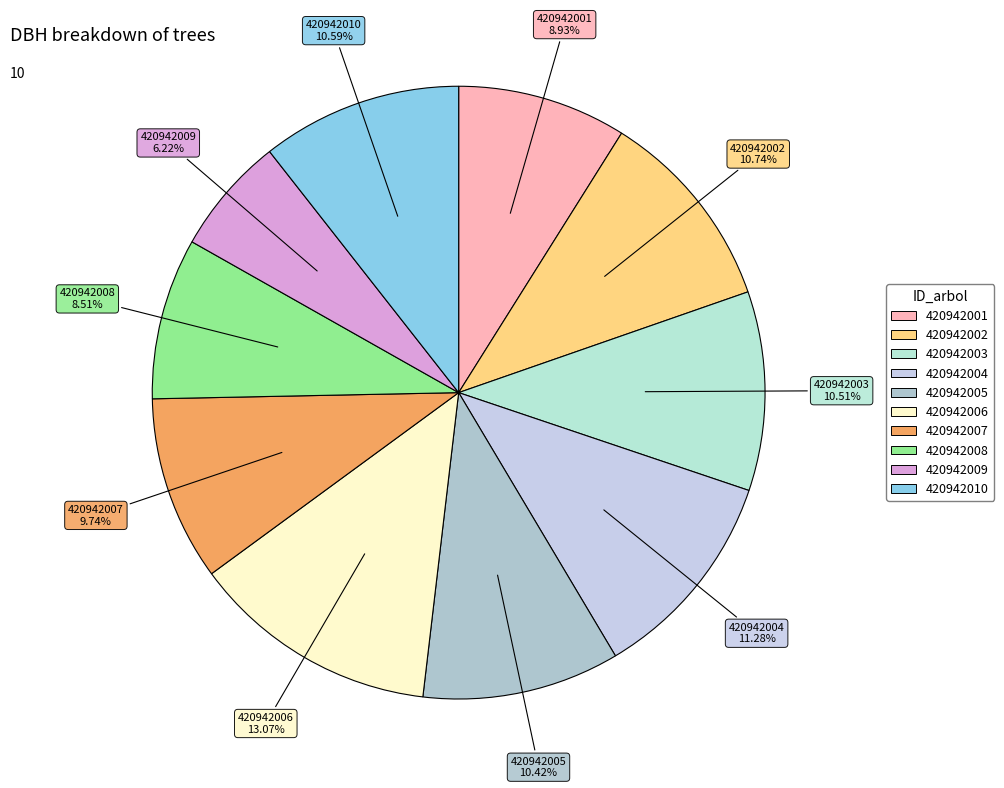

To the nearest percent, what portion does 420942001 represent?

9%